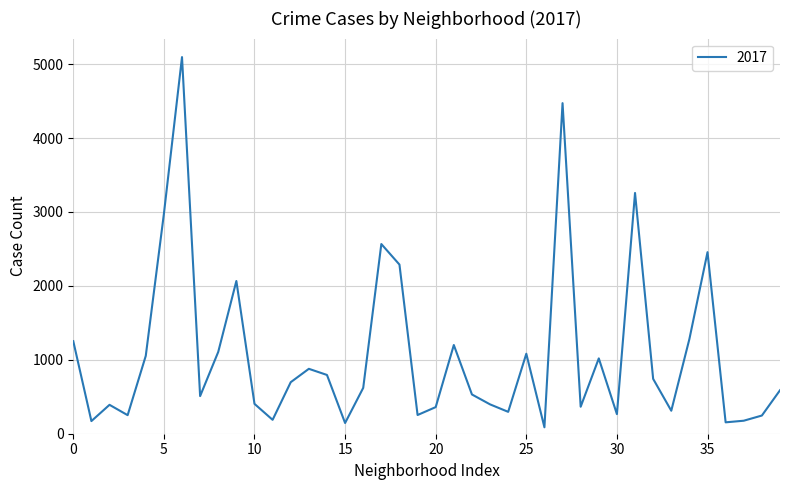

What is the greatest value displayed?

5095